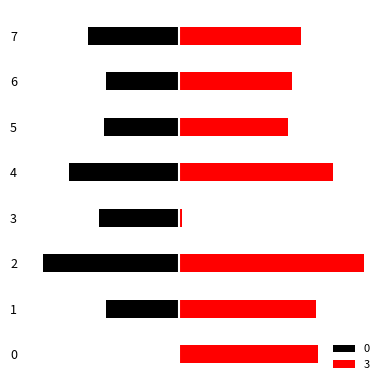

Rank the series at 6 from lowest to highest value.

0, 3